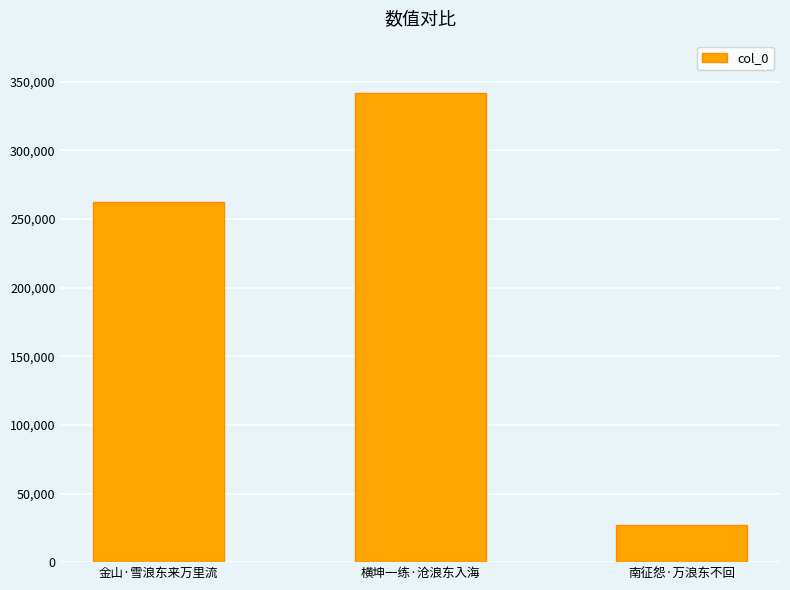

Are the bars grouped side by side (vs. stacked)?

No